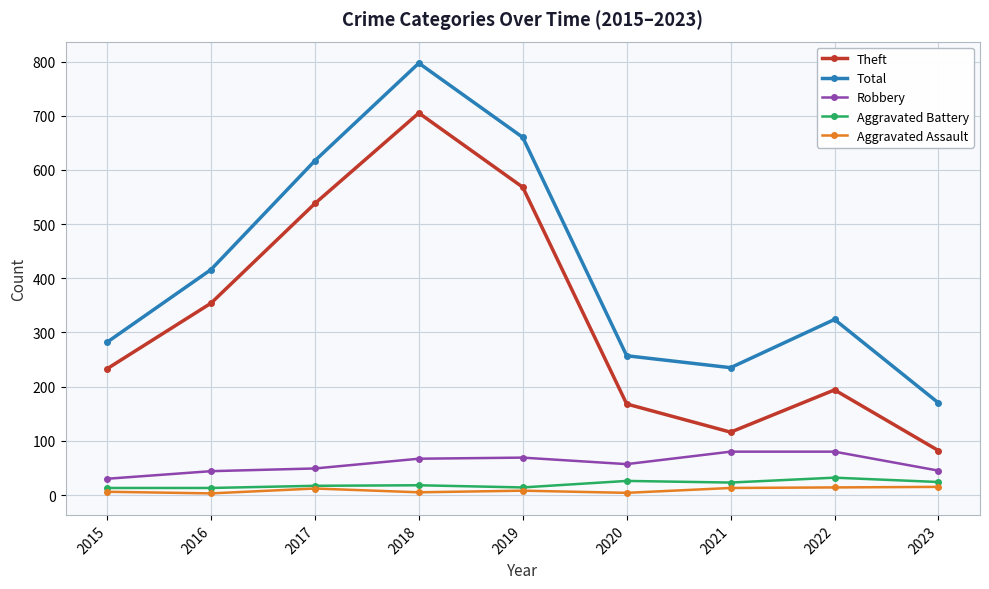

What are all the series names shown in the legend?

Theft, Total, Robbery, Aggravated Battery, Aggravated Assault